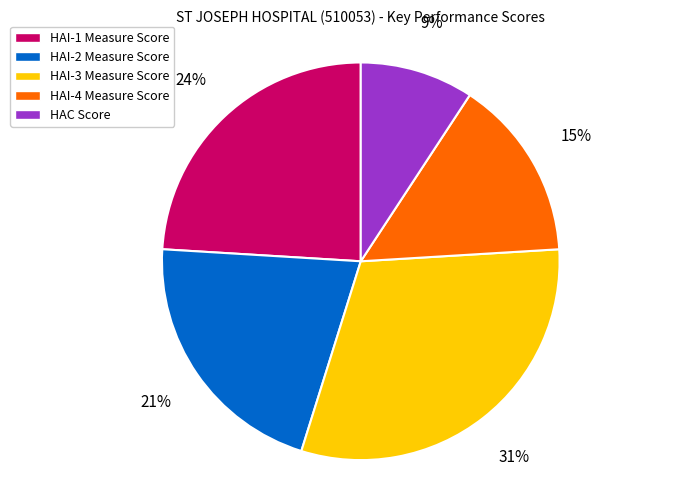

To the nearest percent, what portion does HAI-4 Measure Score represent?

15%